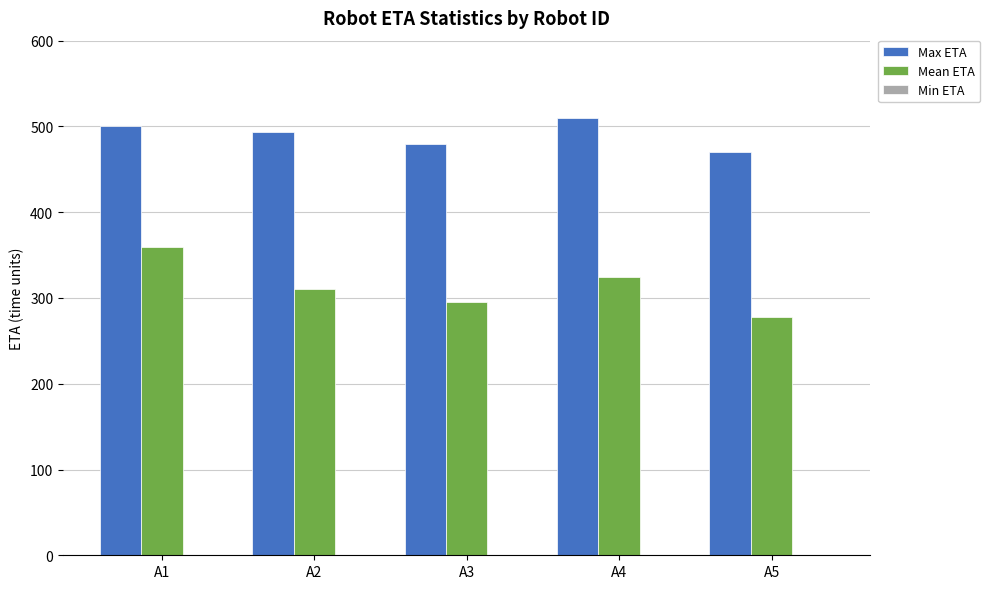

Rank the series at A2 from lowest to highest value.

Mean ETA, Max ETA